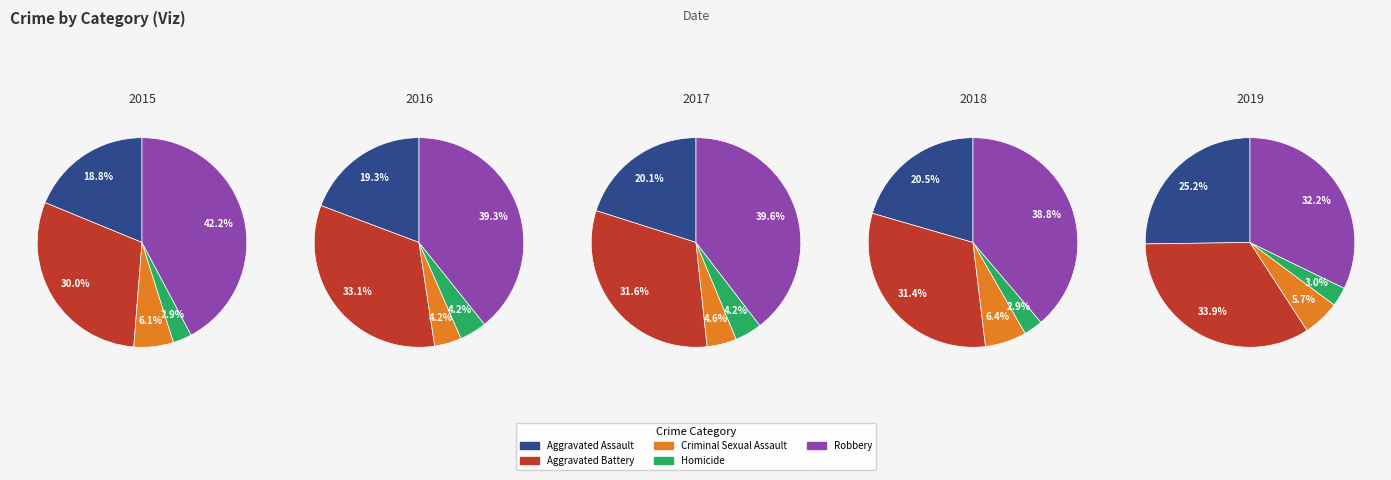

What is the largest slice in the pie chart?

Robbery